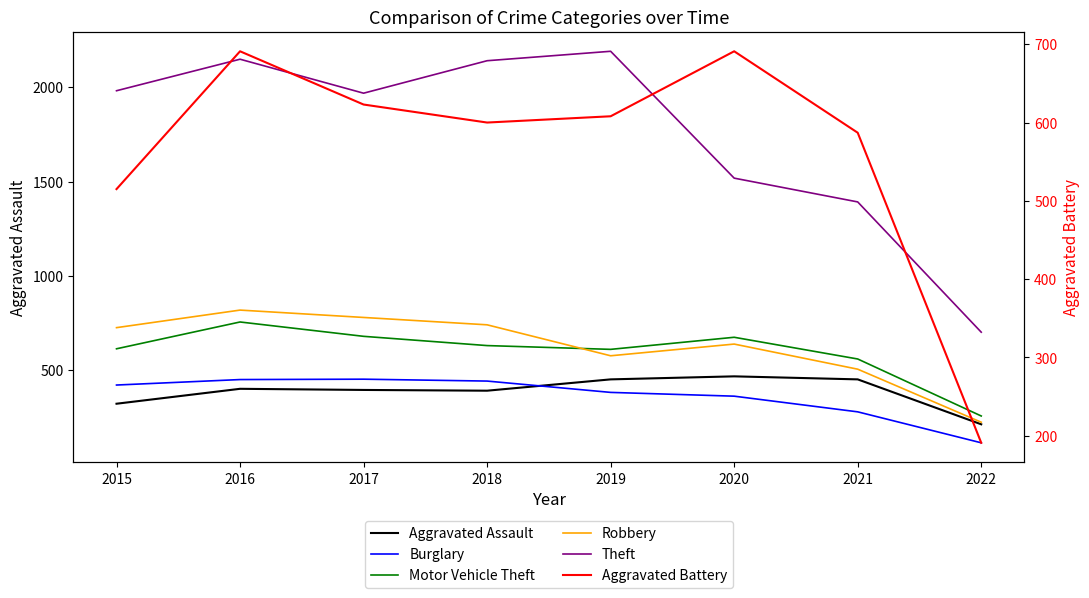

What is the value of the Burglary point at the 5th from the left?

383